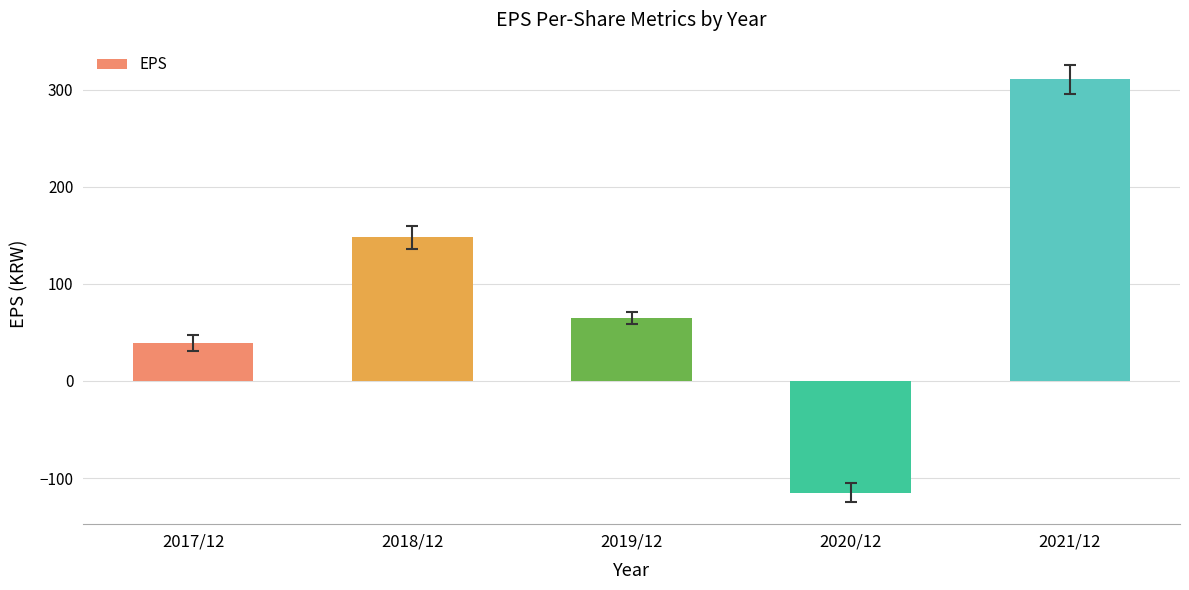

At which category does the chart reach its minimum across all series?

2020/12